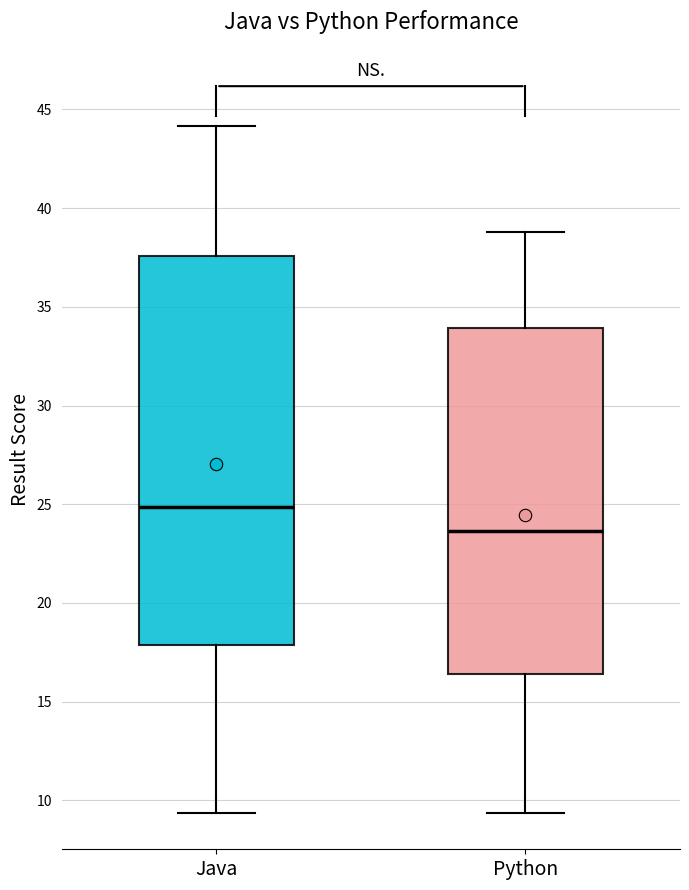

Reading left to right, read every box against the y-axis: the position of its median line, the range the box covers, and the ends of its whiskers. The values are not printed on the chart, so give them approximately, as read against the axis.

Java: median 25.0, box 18.0 to 37.5, whiskers 9.5 to 44.0
Python: median 23.5, box 16.5 to 34.0, whiskers 9.5 to 39.0